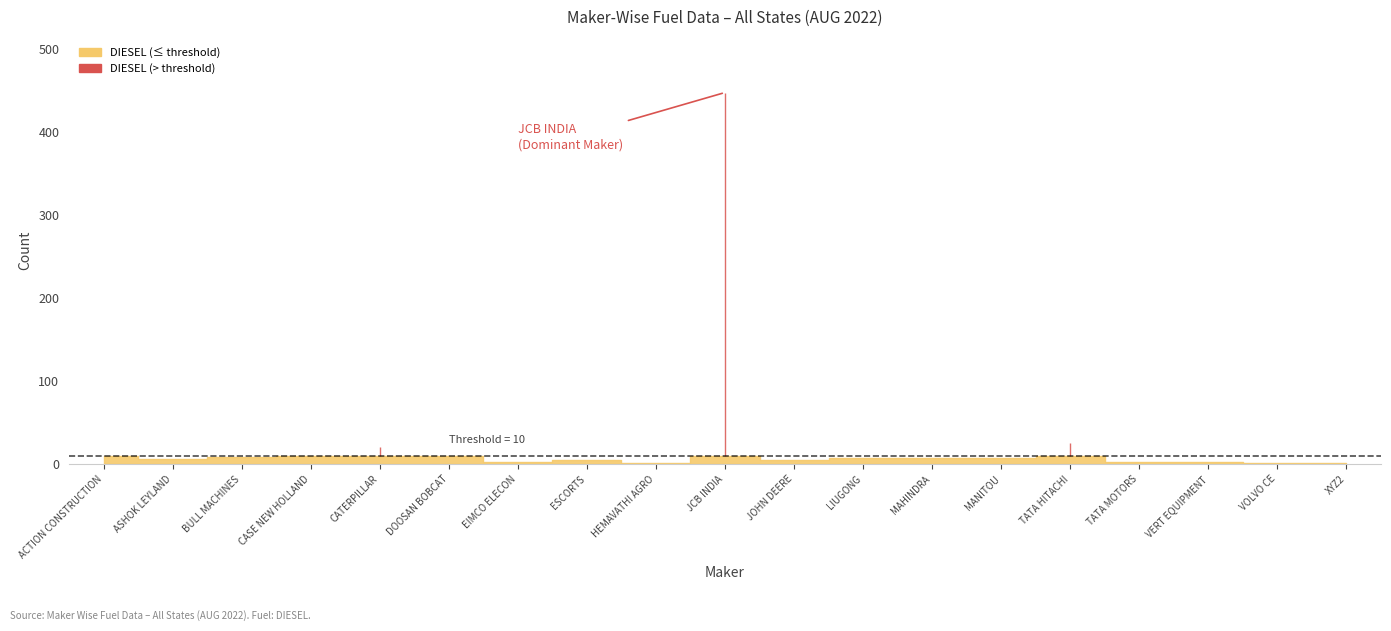

Which series has the widest spread of values?

DIESEL